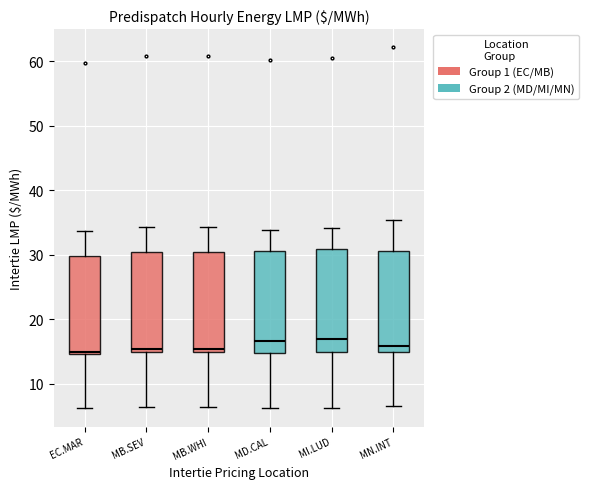

Where is the upper edge of the box for MI.LUD on the y-axis? The values are not printed on the chart, so give them approximately, as read against the axis.

31